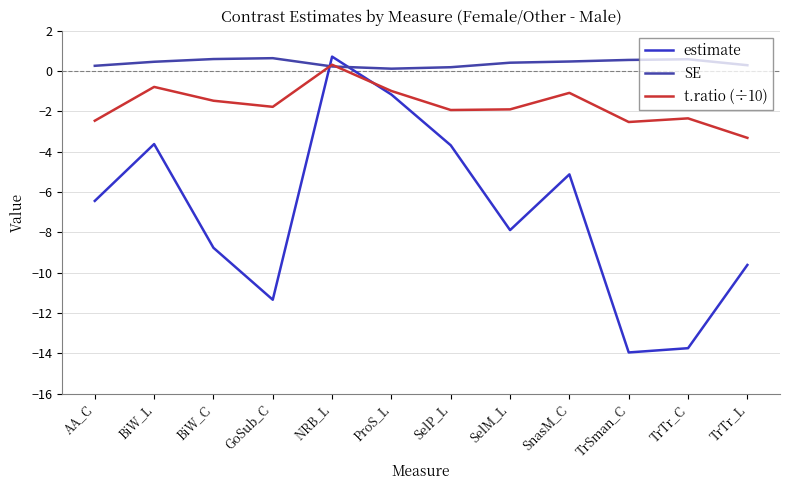

Which series changed the most between SnasM_C and TrTr_C?

estimate